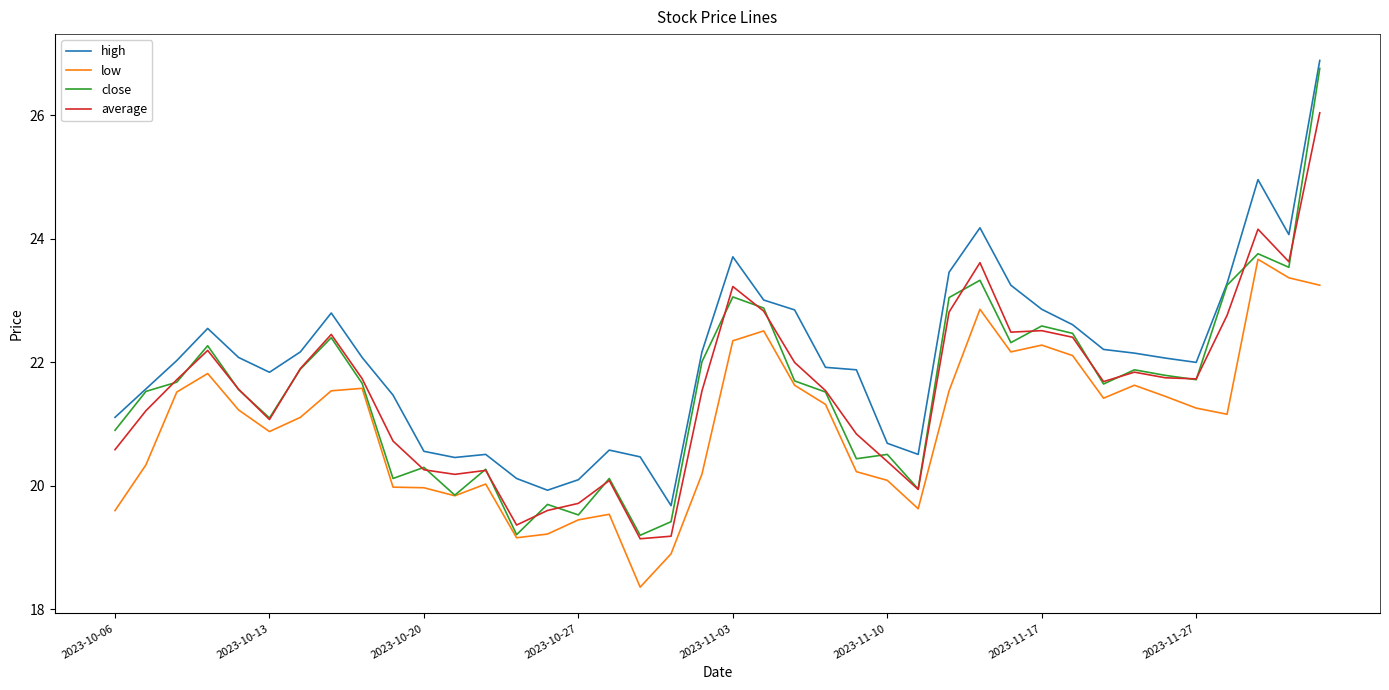

What is the greatest value displayed?

26.9